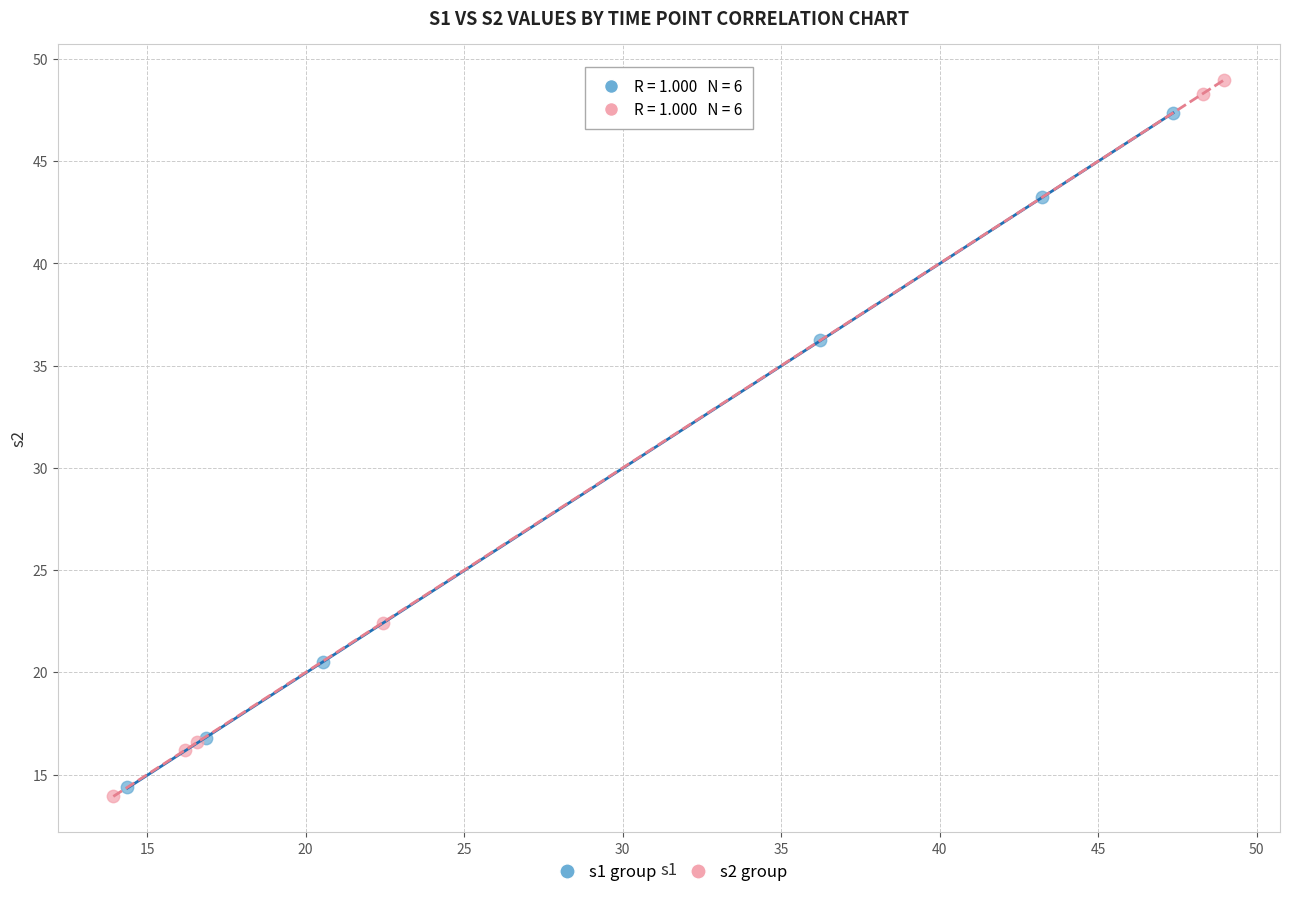

Which series contains the highest Y value?

s2 group